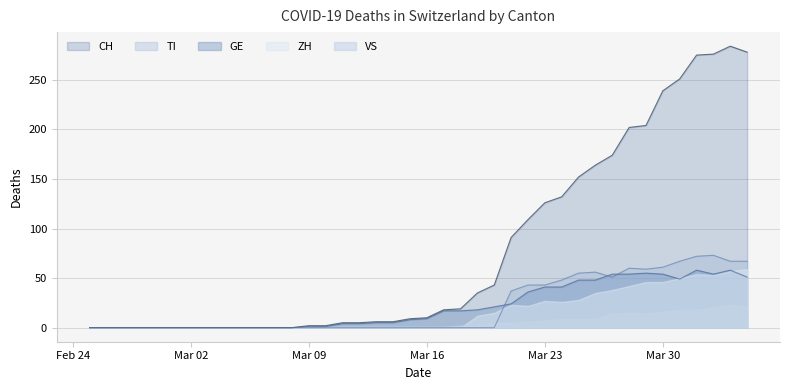

Which series has the largest range (max minus min)?

CH